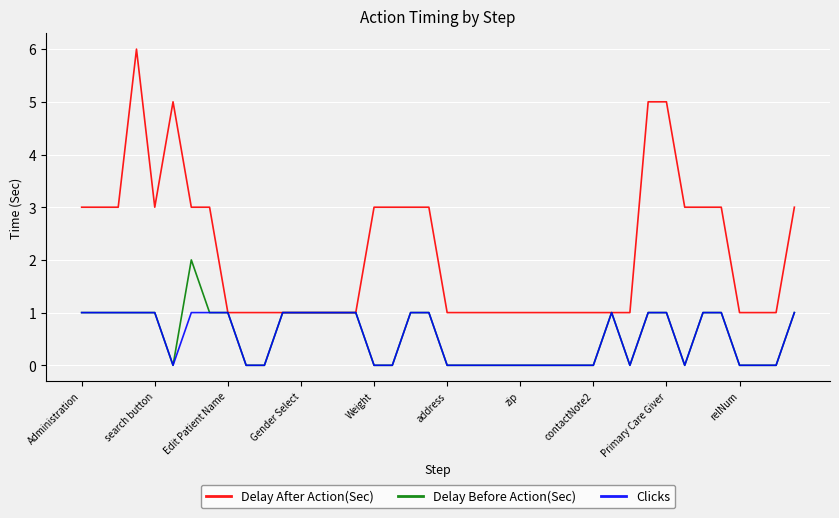

Which series has the widest spread of values?

Delay After Action(Sec)